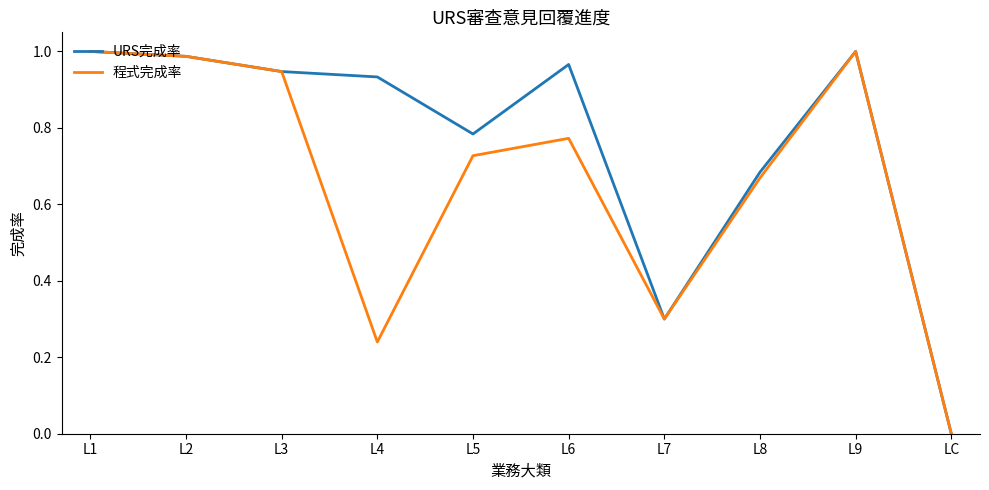

How many distinct data groups are displayed?

2